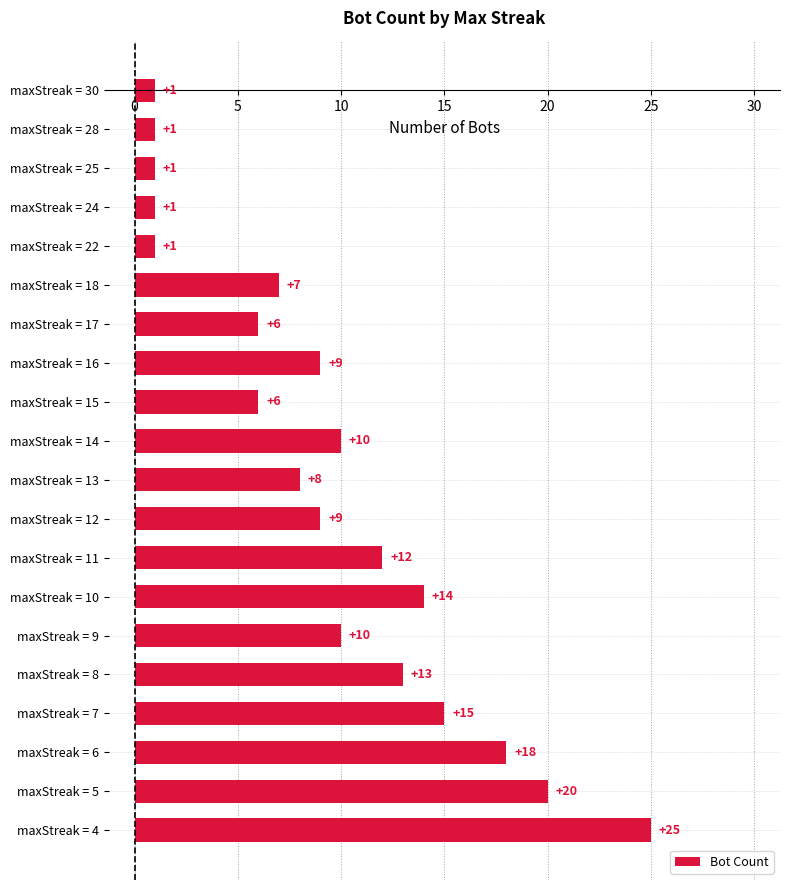

What is the value of the 18th bar from the top?

18